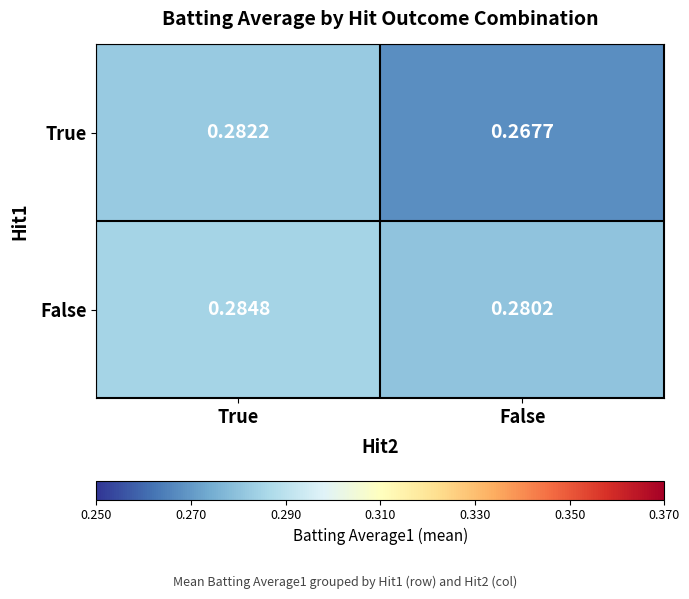

Between True and False, which series saw the biggest shift?

True